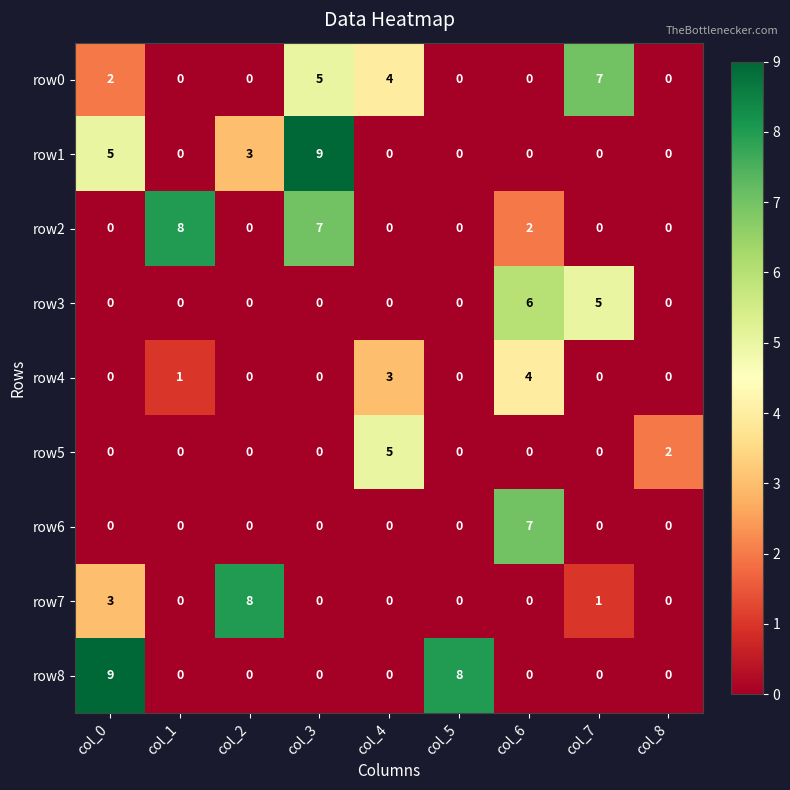

Which series changed the most between col_0 and col_2?

row8